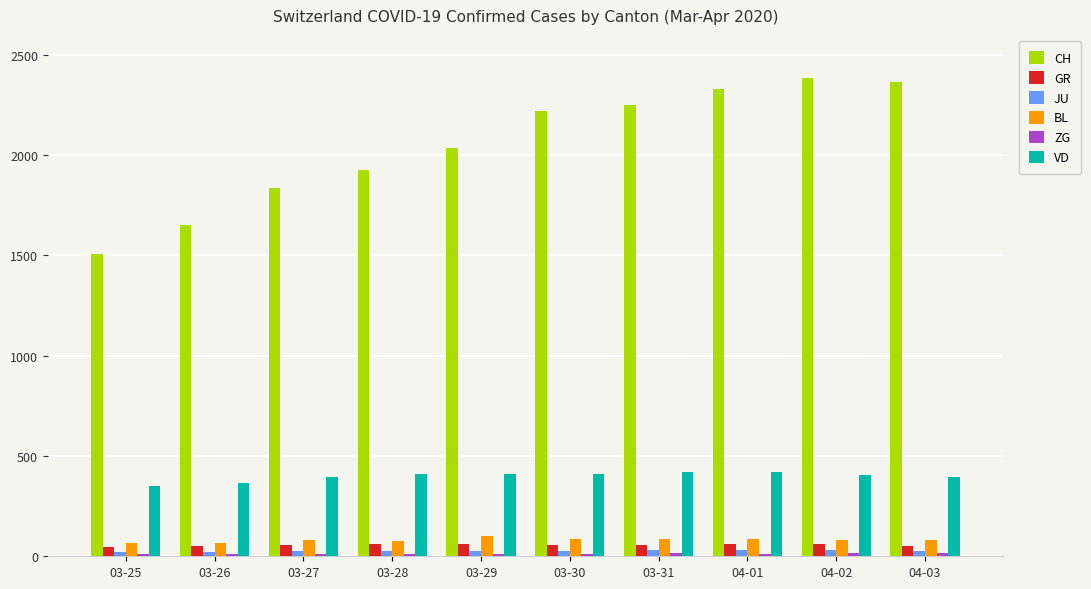

At how many categories does at least one series exceed 500?

10